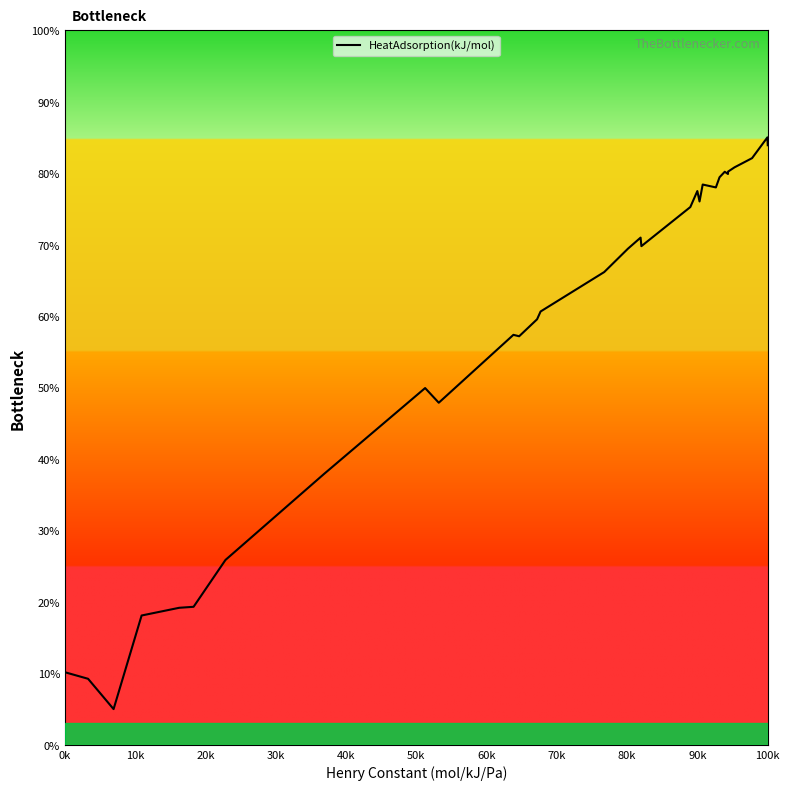

What is the difference between the maximum and minimum values?

80.0